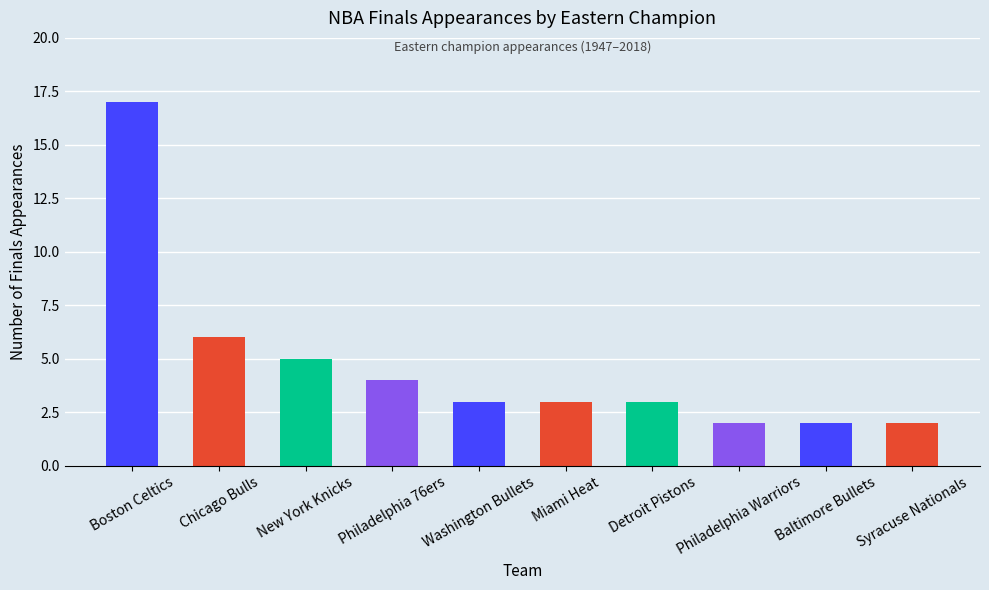

Reading left to right, what are all the values shown in this chart?

17	6	5	4	3	3	3	2	2	2